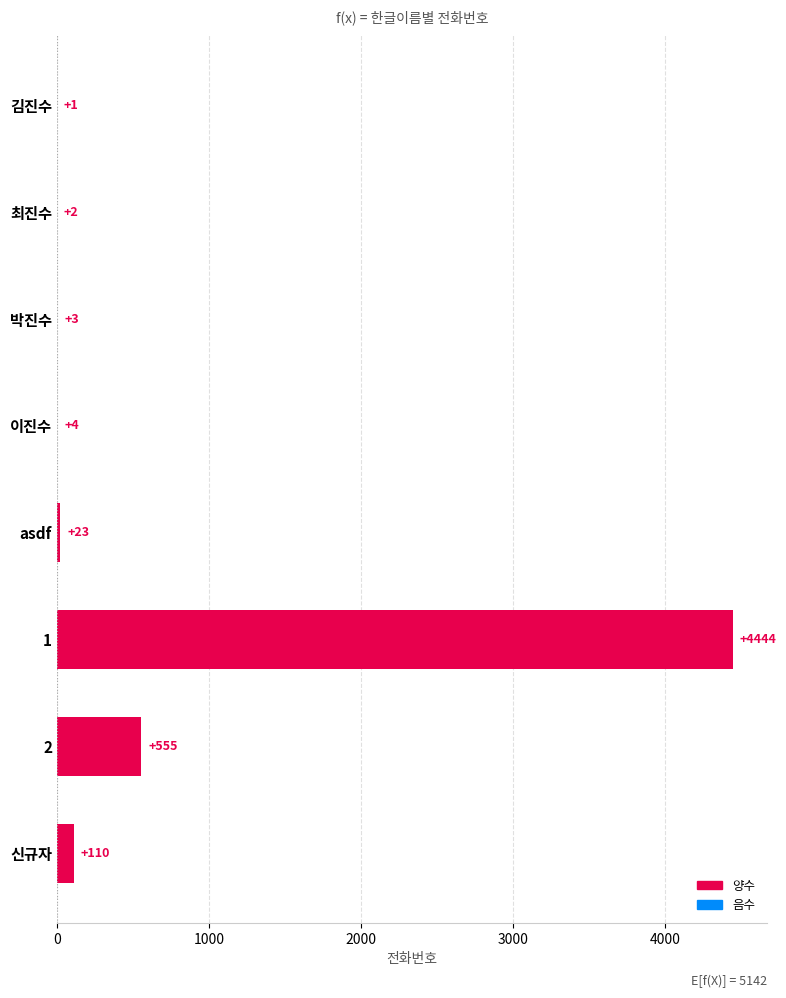

What is the greatest value displayed?

4444